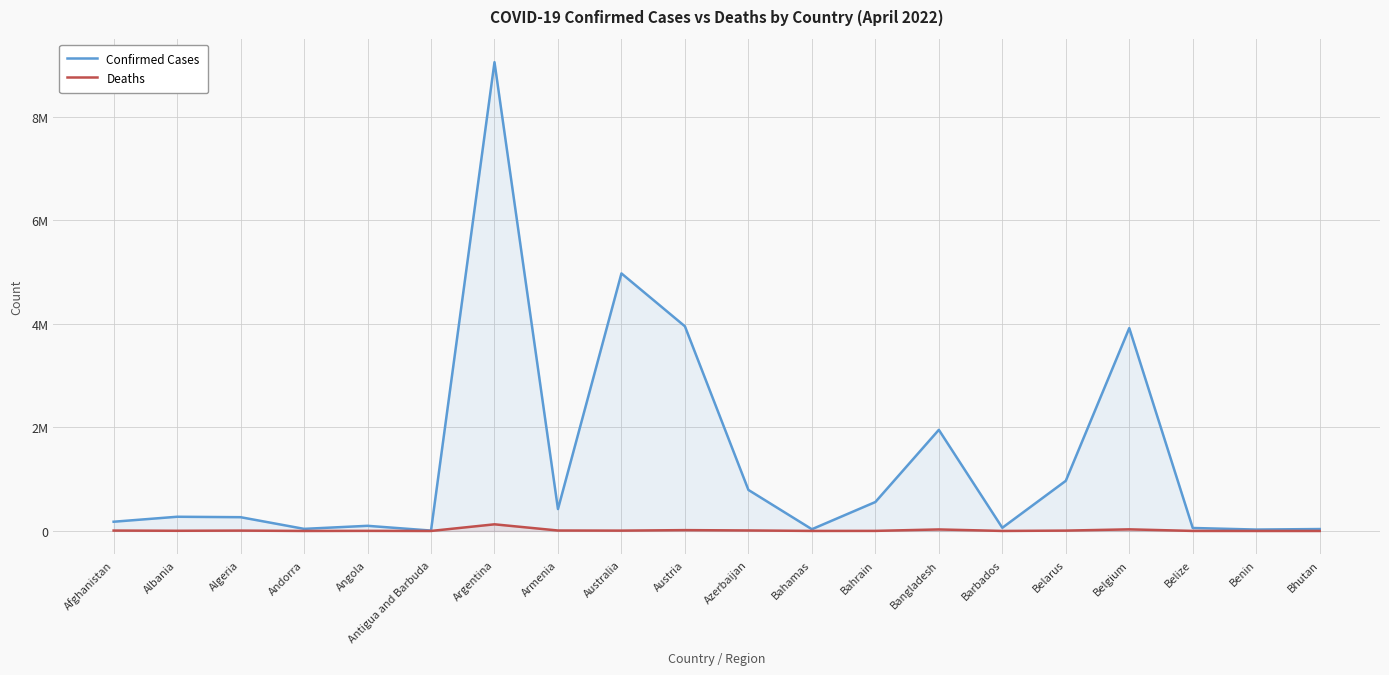

True or false: Confirmed Cases and Deaths cross at least once.

False